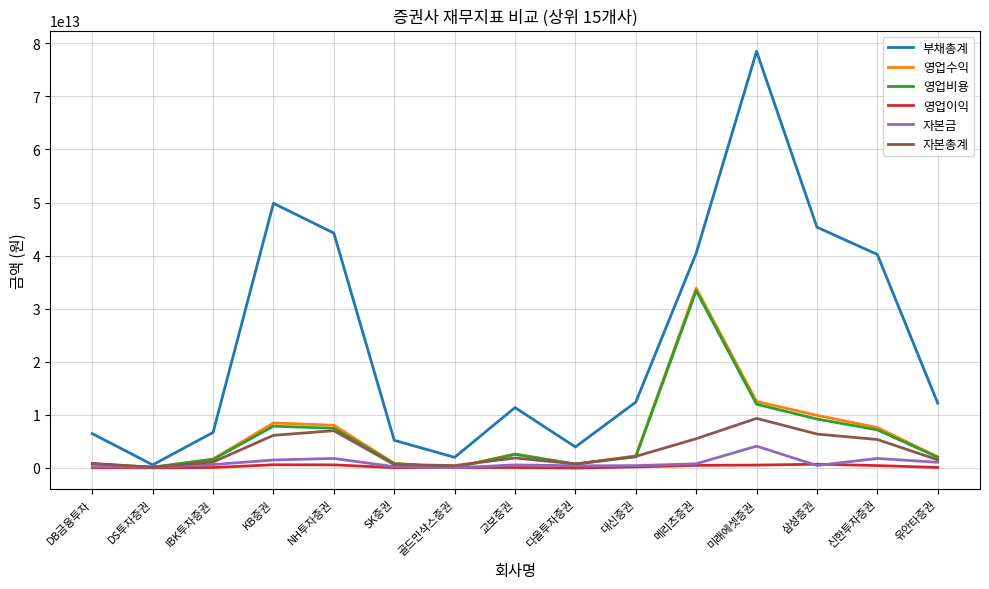

At which label does 자본금 reach its peak?

미래에셋증권